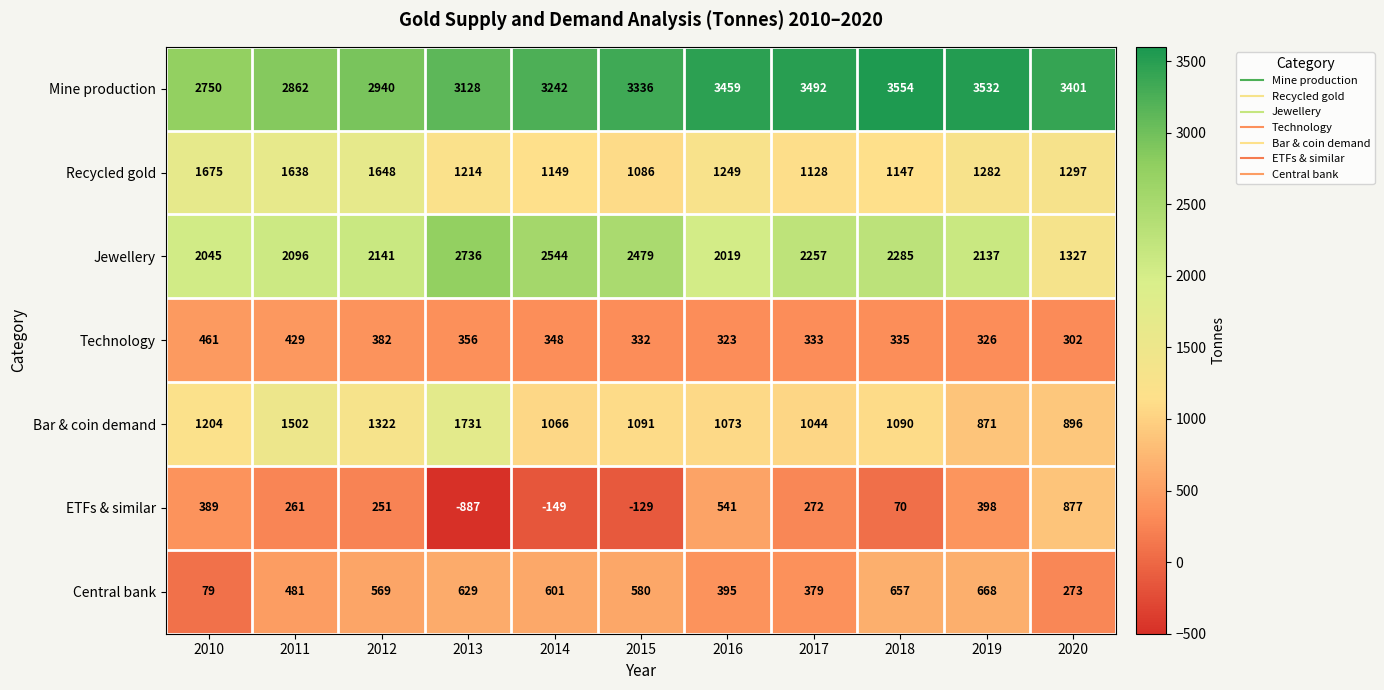

What is the difference between the Technology values at 2012 and 2015?

50